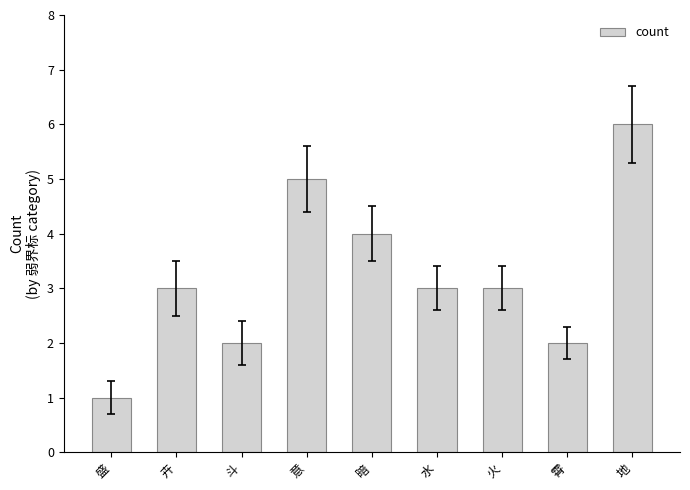

What is the label of the 3rd bar from the right?

火